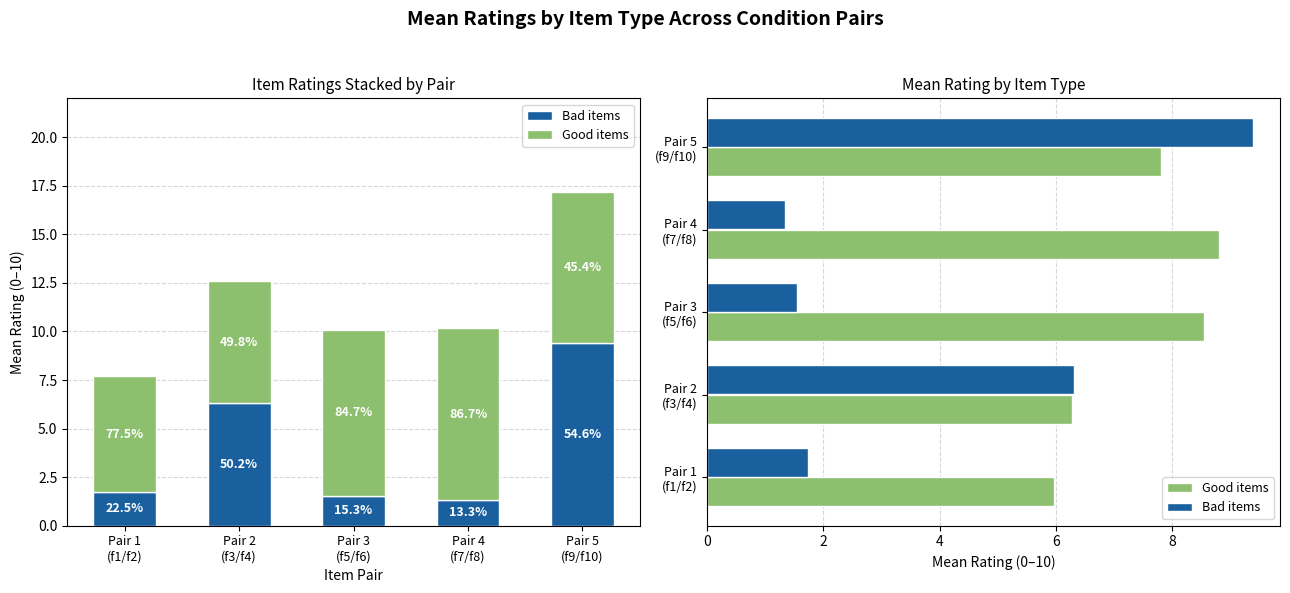

What is the total value across all series at Pair 5
(f9/f10)?

17.2